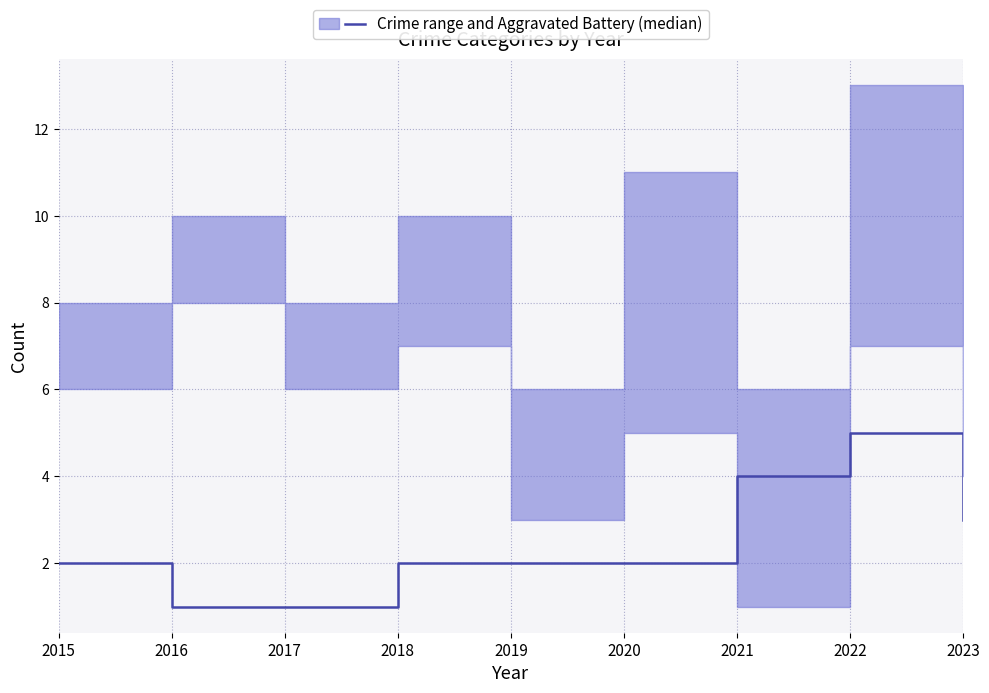

At which label does the data first exceed 2?

2021